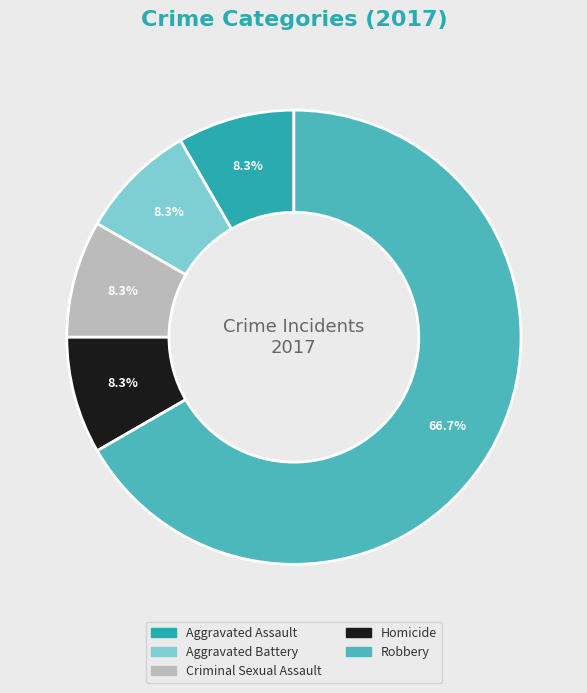

Count the number of slices in the pie.

5